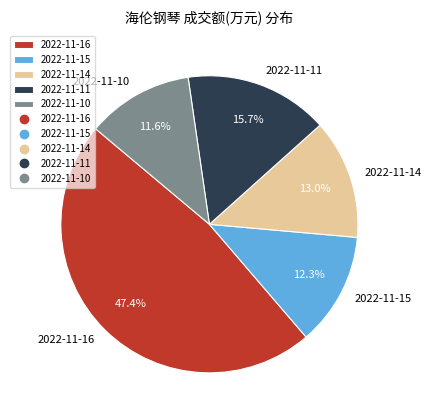

What percentage is NOT represented by 2022-11-11?

84.3%